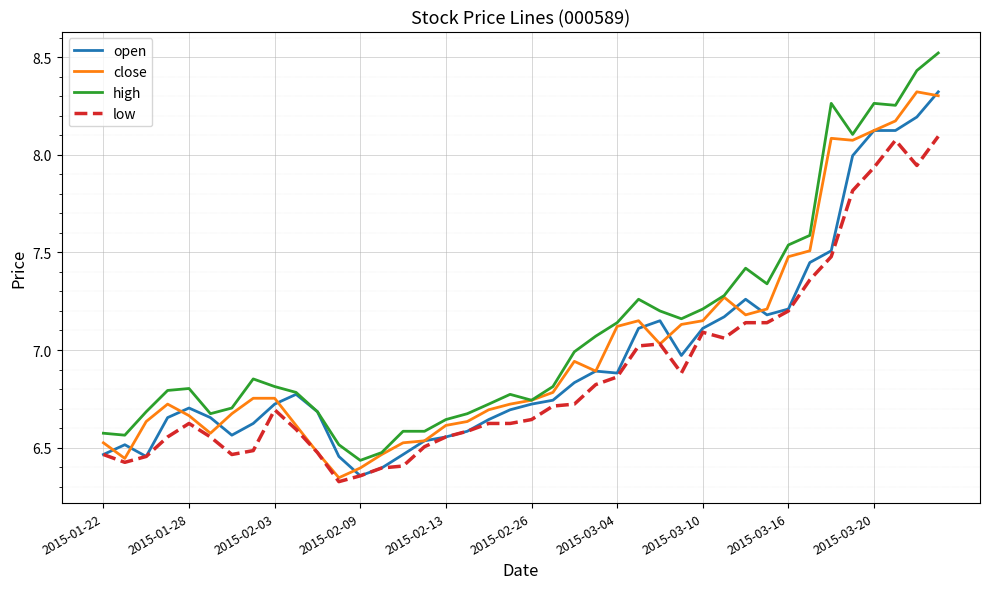

List the series in order of their overall mean, lowest first.

low, open, close, high